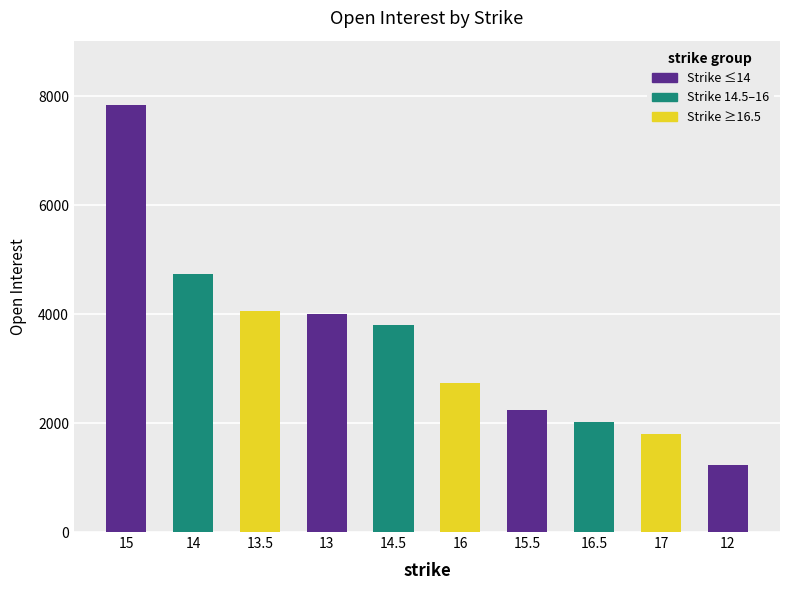

What is the label of the 8th bar from the right?

13.5